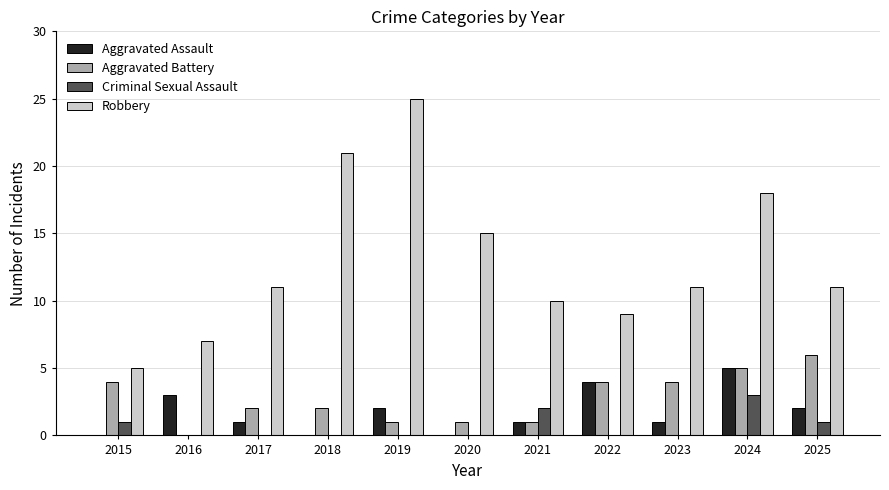

What is the maximum value for Aggravated Battery?

6